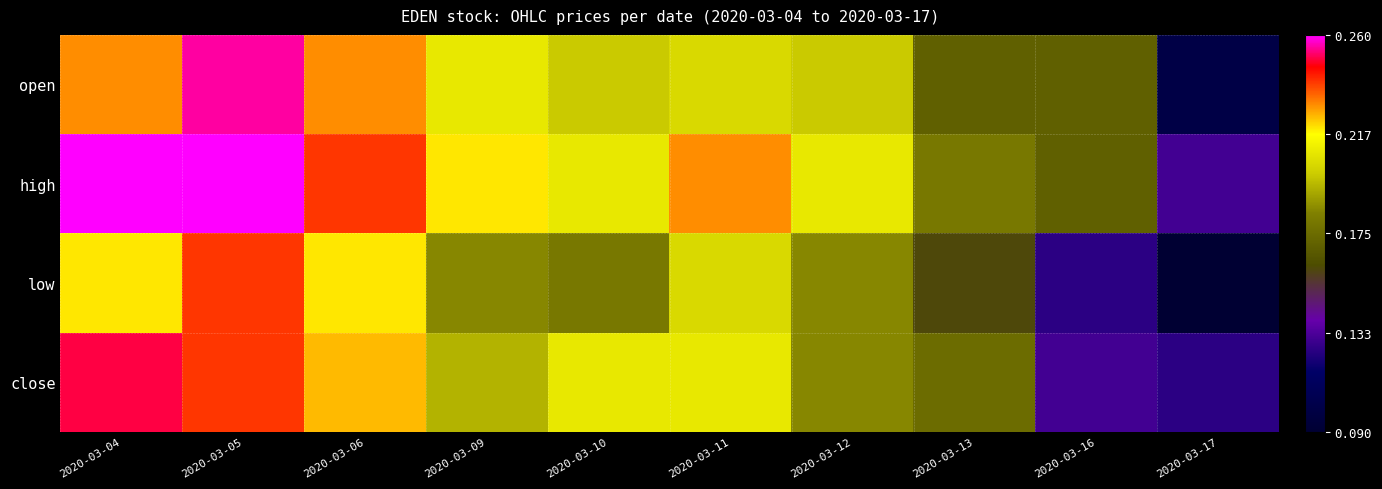

Between 2020-03-11 and 2020-03-16, which series saw the biggest shift?

low